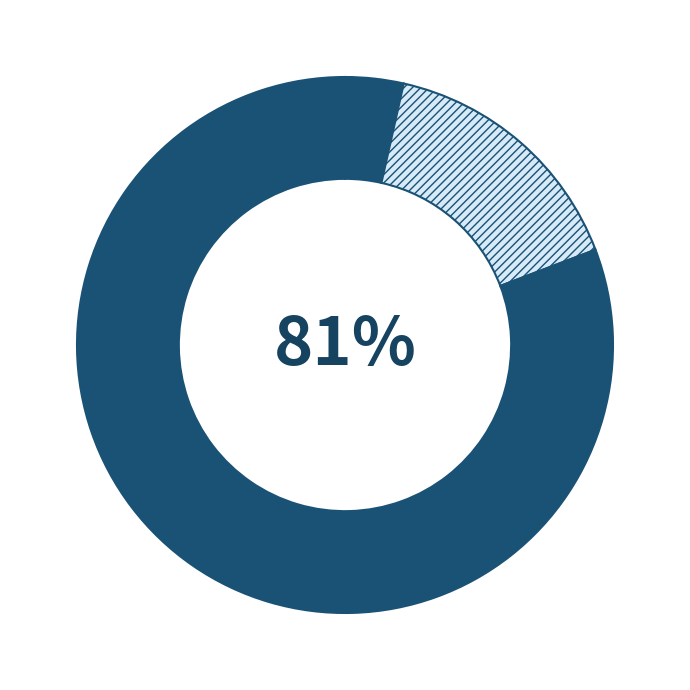

How many segments does this pie chart have?

3